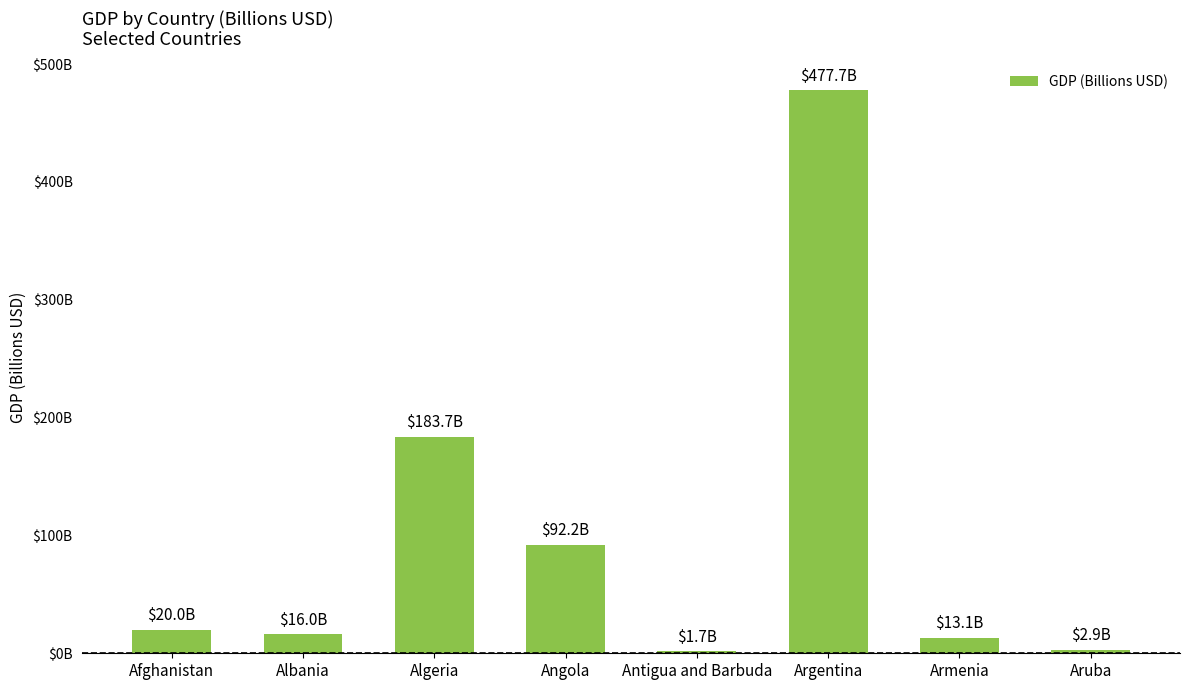

What is the change in value from Afghanistan to Algeria?

+163.7